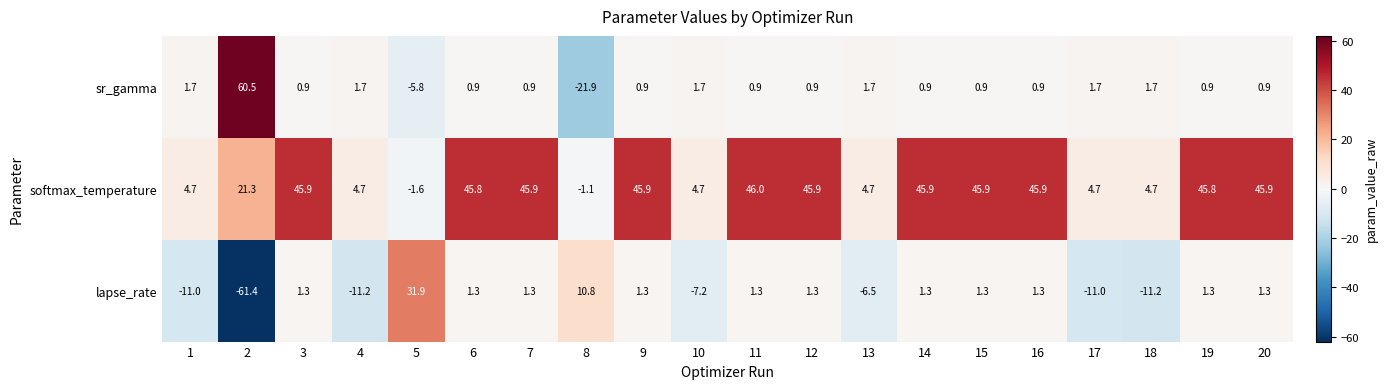

At which category does the chart reach its peak across all series?

2